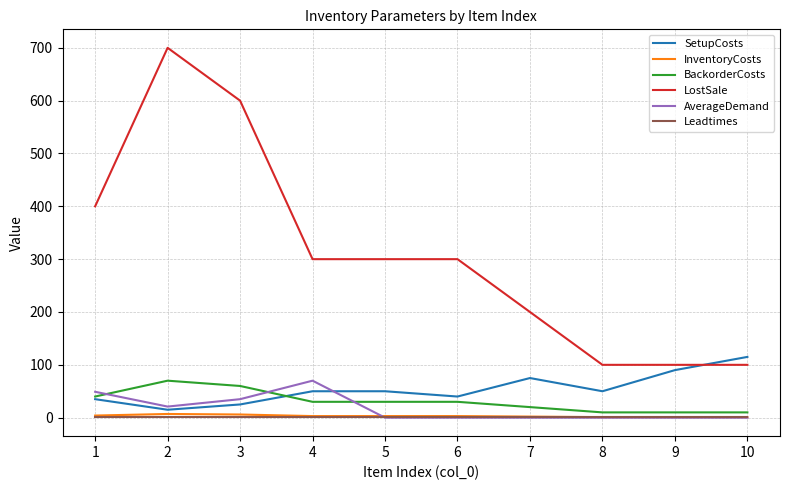

True or false: InventoryCosts and LostSale cross at least once.

False